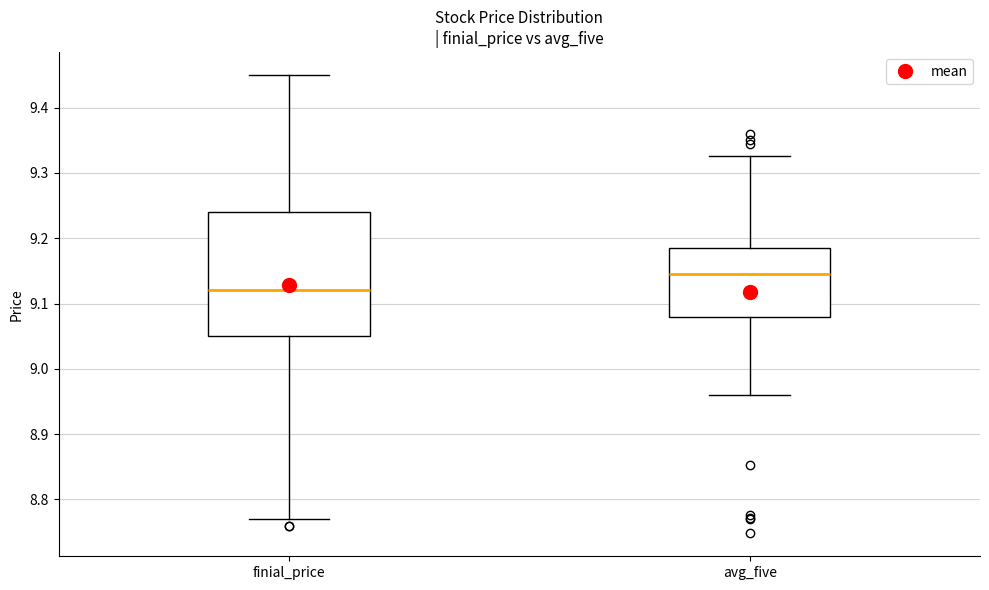

Reading left to right, transcribe this box plot: for each box, give where its median line is, the range the box spans, and where its two whiskers end, as read against the y-axis. The values are not printed on the chart, so give them approximately, as read against the axis.

finial_price: median 9.12, box 9.05 to 9.24, whiskers 8.77 to 9.45
avg_five: median 9.15, box 9.08 to 9.18, whiskers 8.96 to 9.33